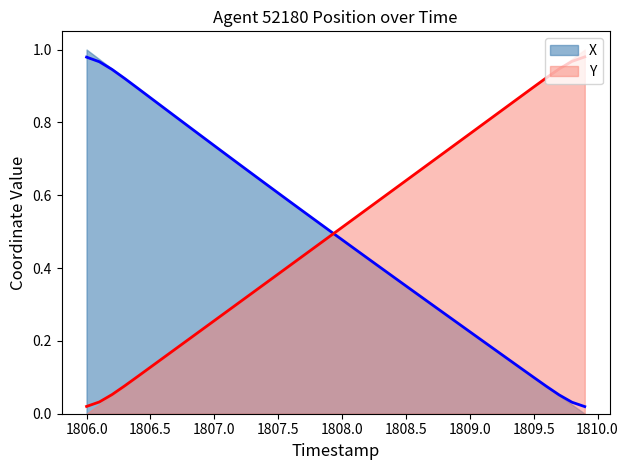

What is the difference between the second highest and minimum values in the X series?

0.9